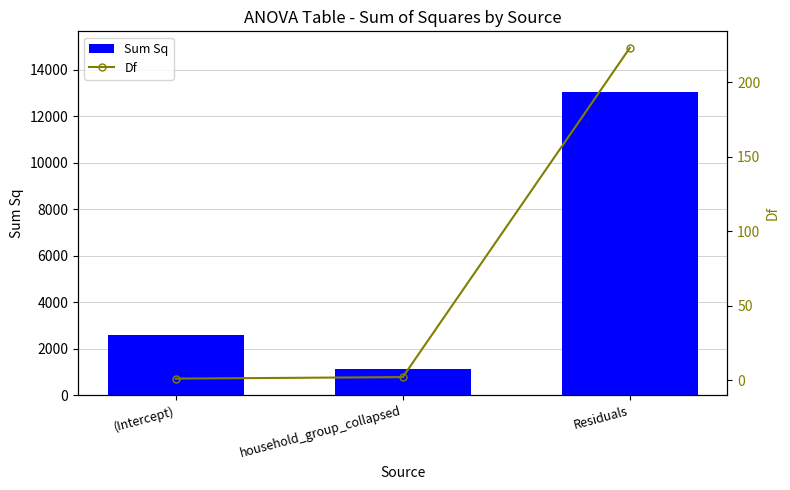

What is the sum of the Df values at household_group_collapsed and (Intercept)?

3.0